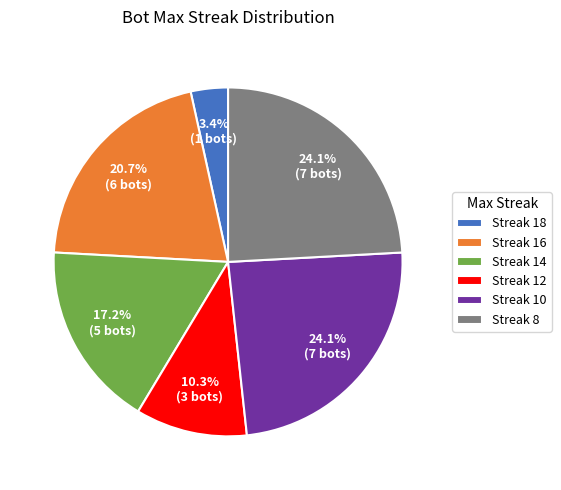

Do Streak 10 and Streak 14 together represent more than half of the pie?

No